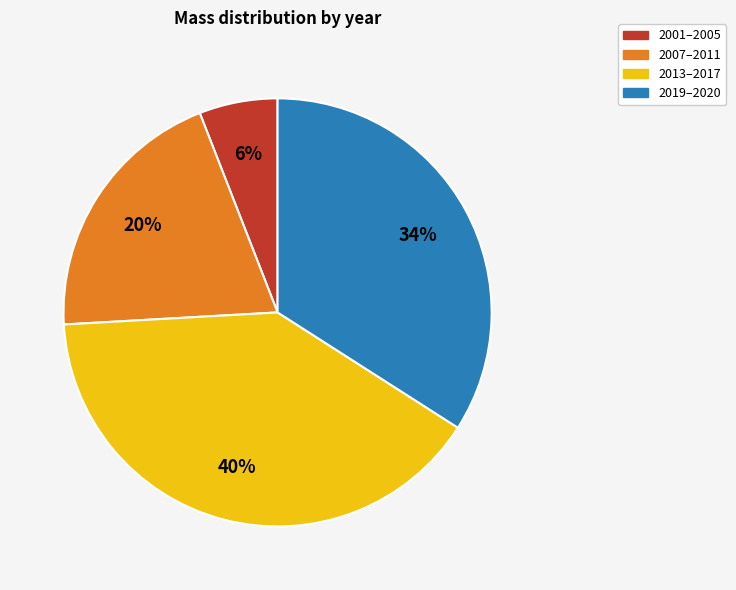

How many slices are in this pie chart?

4